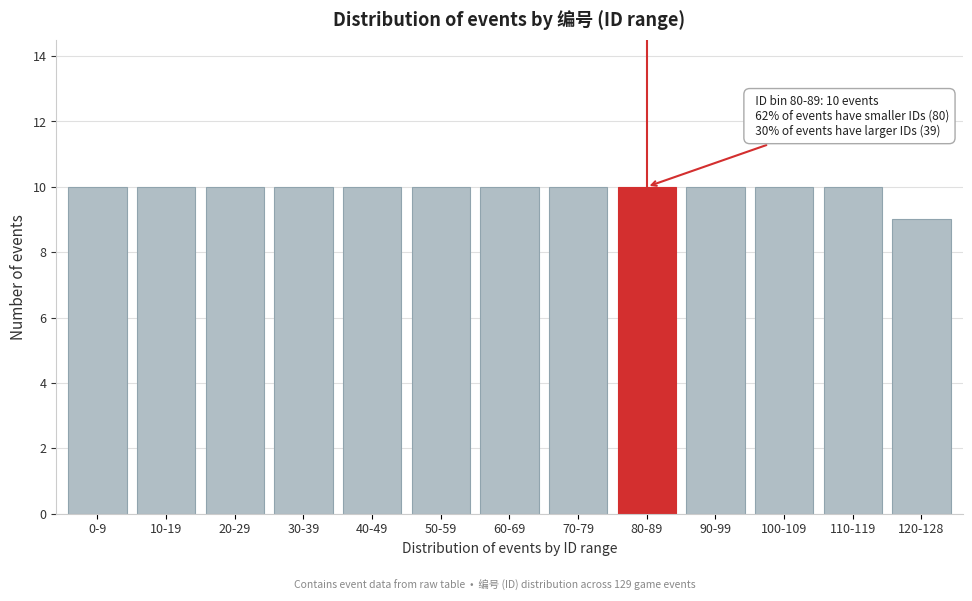

Reading left to right, transcribe all the data shown in this chart.

0-9=10	10-19=10	20-29=10	30-39=10	40-49=10	50-59=10	60-69=10	70-79=10	80-89=10	90-99=10	100-109=10	110-119=10	120-128=9